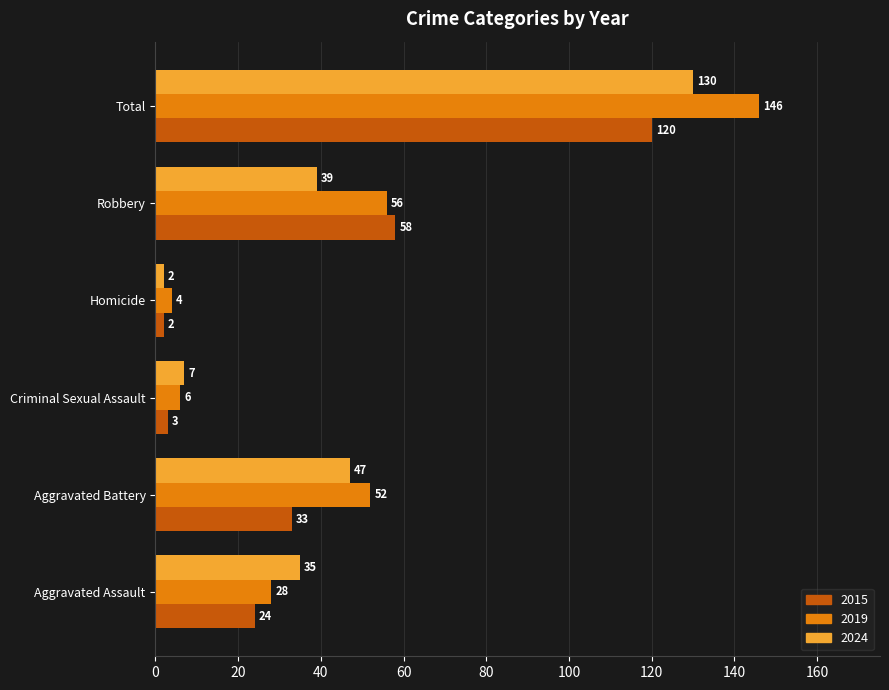

How many categories are shown in the chart?

6